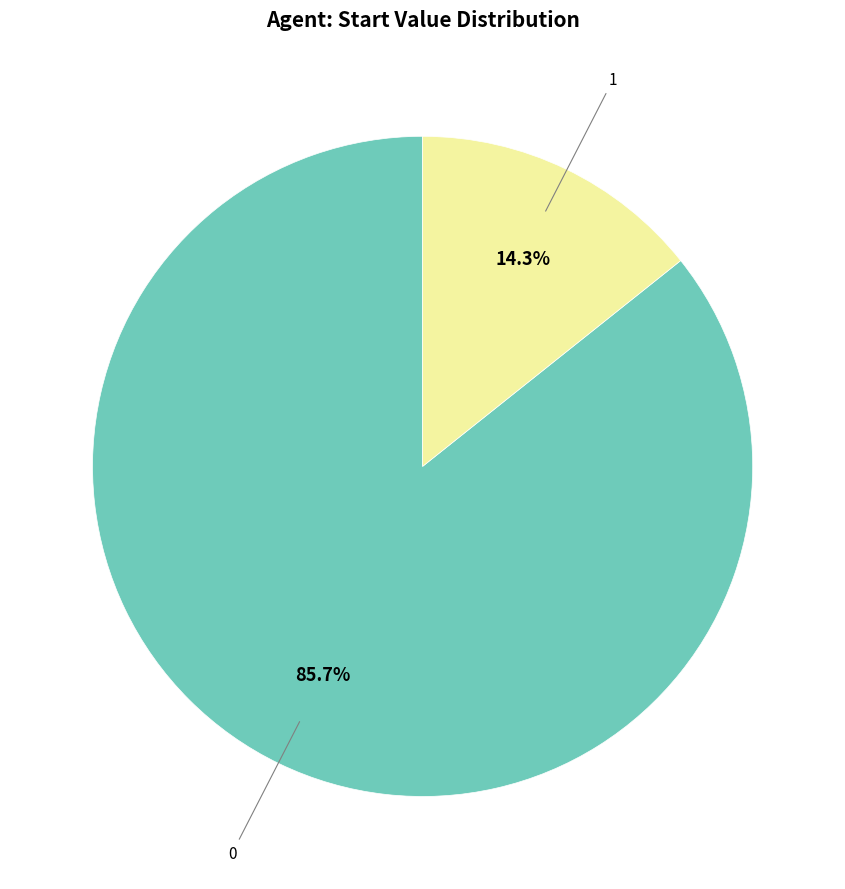

Is there any slice that represents more than half of the pie?

Yes